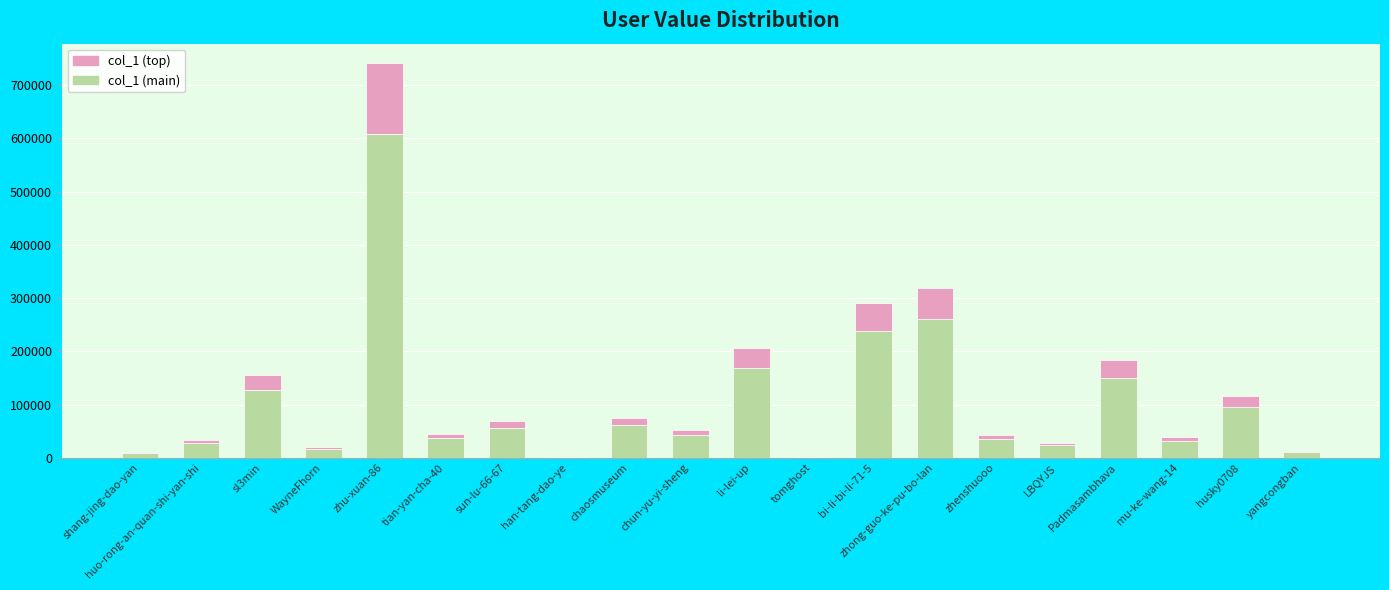

At which category is the sum across all series the highest?

zhu-xuan-86